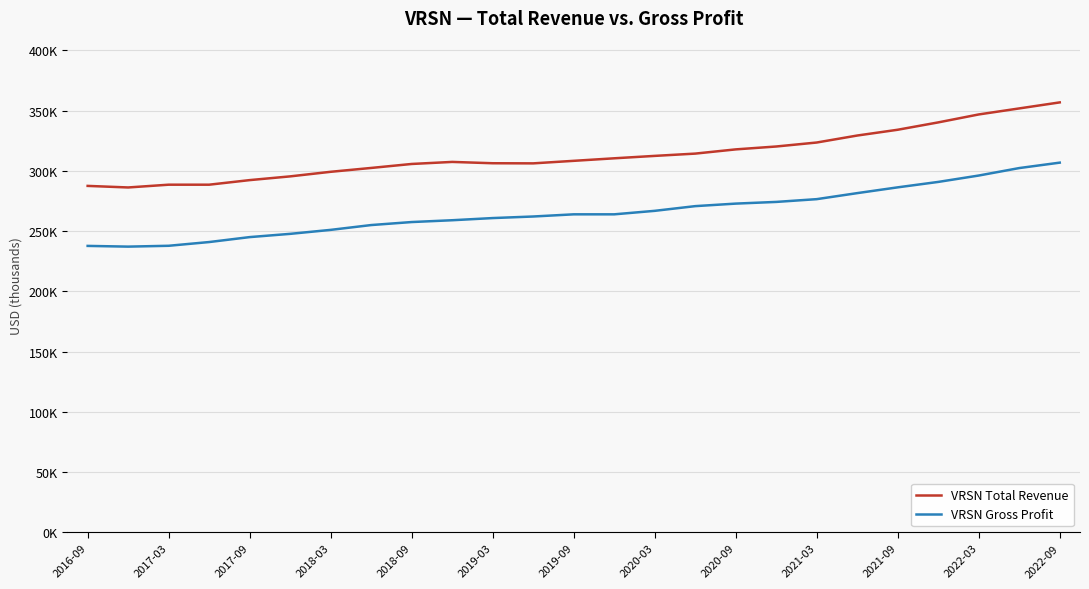

What is the maximum value shown in the chart?

356900